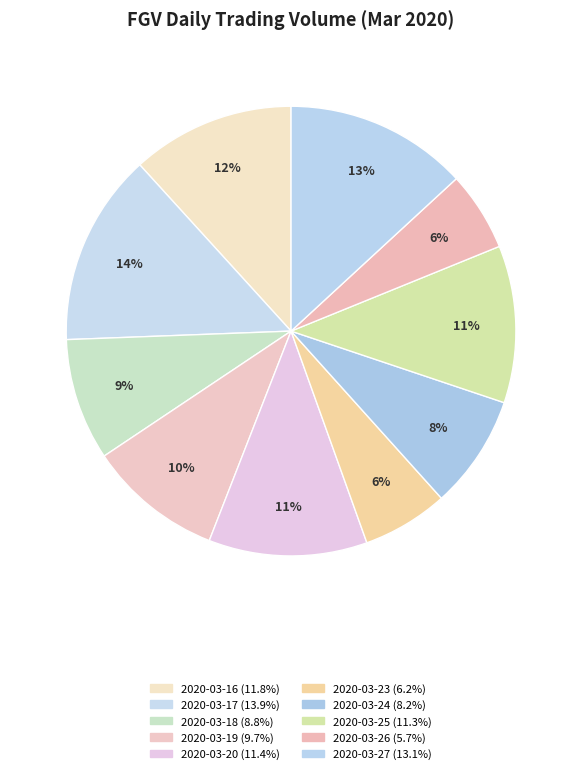

To the nearest percent, what is the difference between the largest and smallest slice percentages?

8%